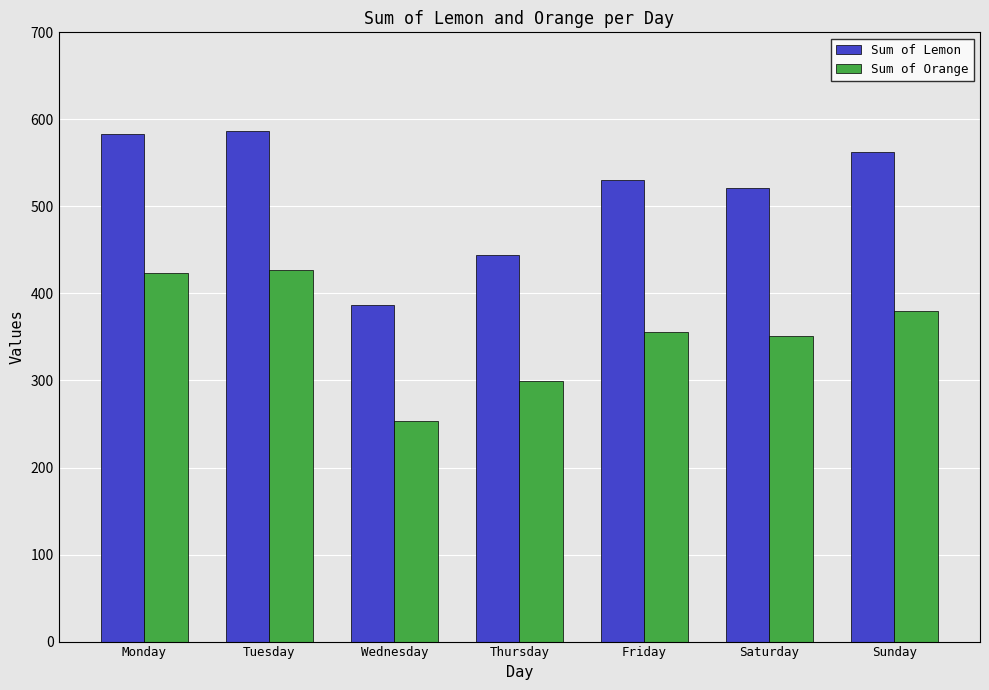

What is the minimum value for Sum of Lemon?

387